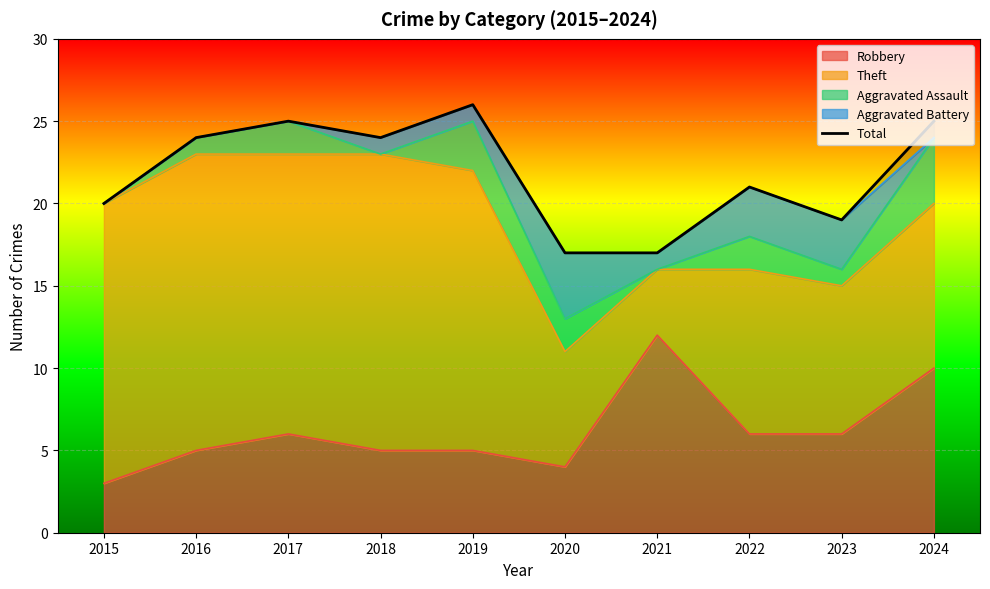

Reading left to right, transcribe all the data shown in this chart.

2015=20	2016=24	2017=25	2018=24	2019=26	2020=17	2021=17	2022=21	2023=19	2024=25